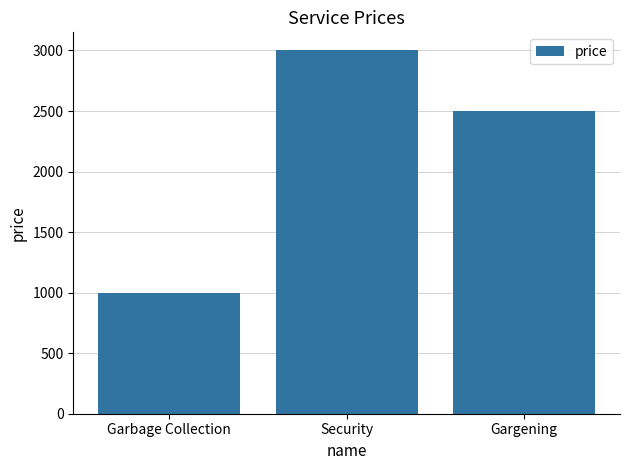

Which label corresponds to the smallest value in the chart?

Garbage Collection